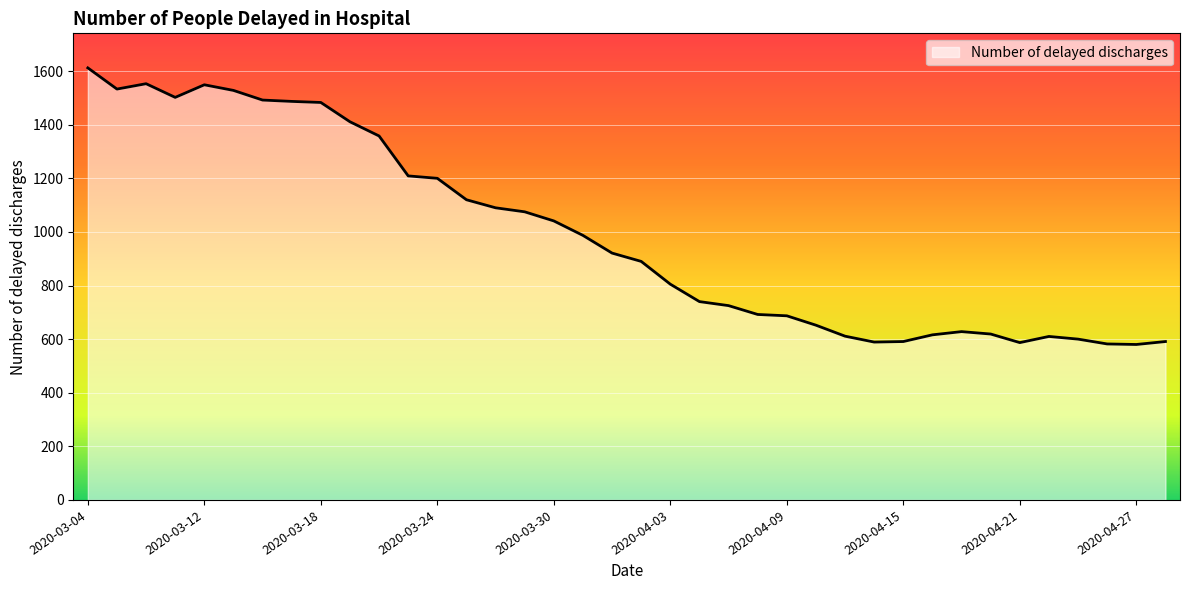

What is the difference between the maximum and minimum values?

1032